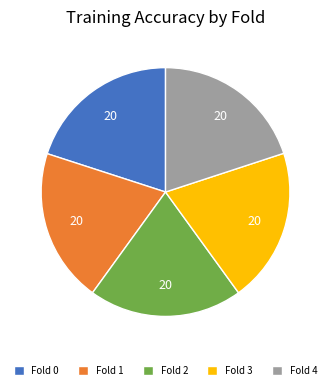

The Fold 0 slice represents 20% of the pie. True or false?

True